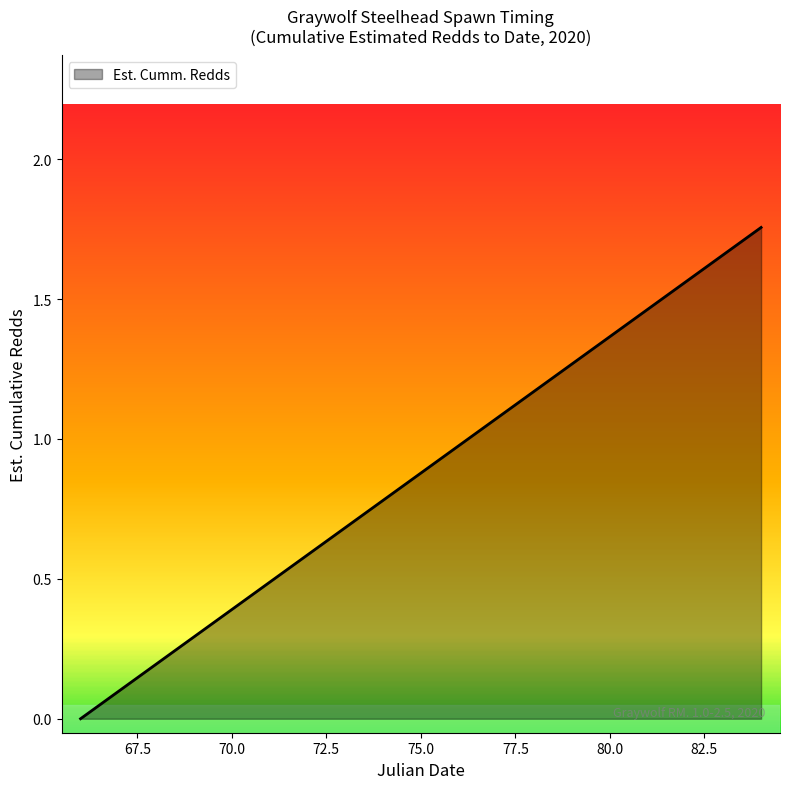

At which category does the chart reach its peak across all series?

84